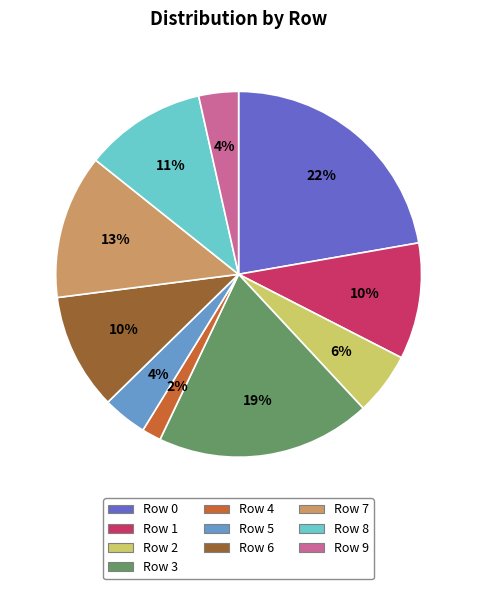

What is the smallest slice in the pie chart?

Row 4